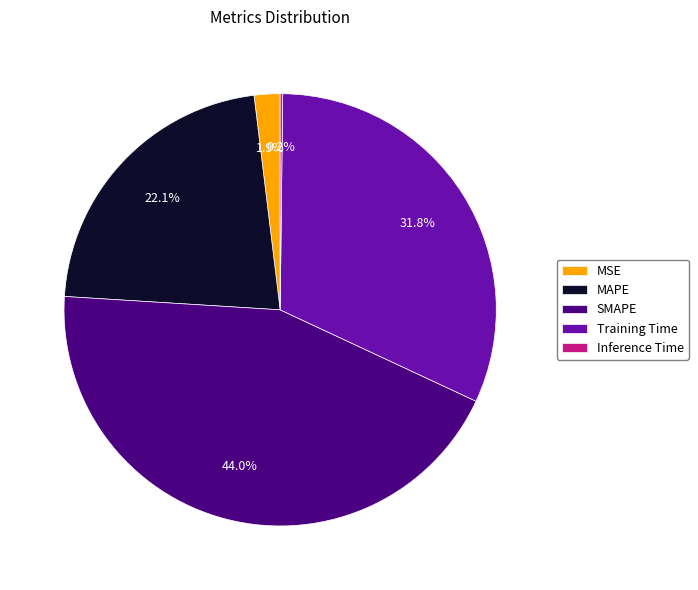

Which category has the biggest portion of the pie?

SMAPE